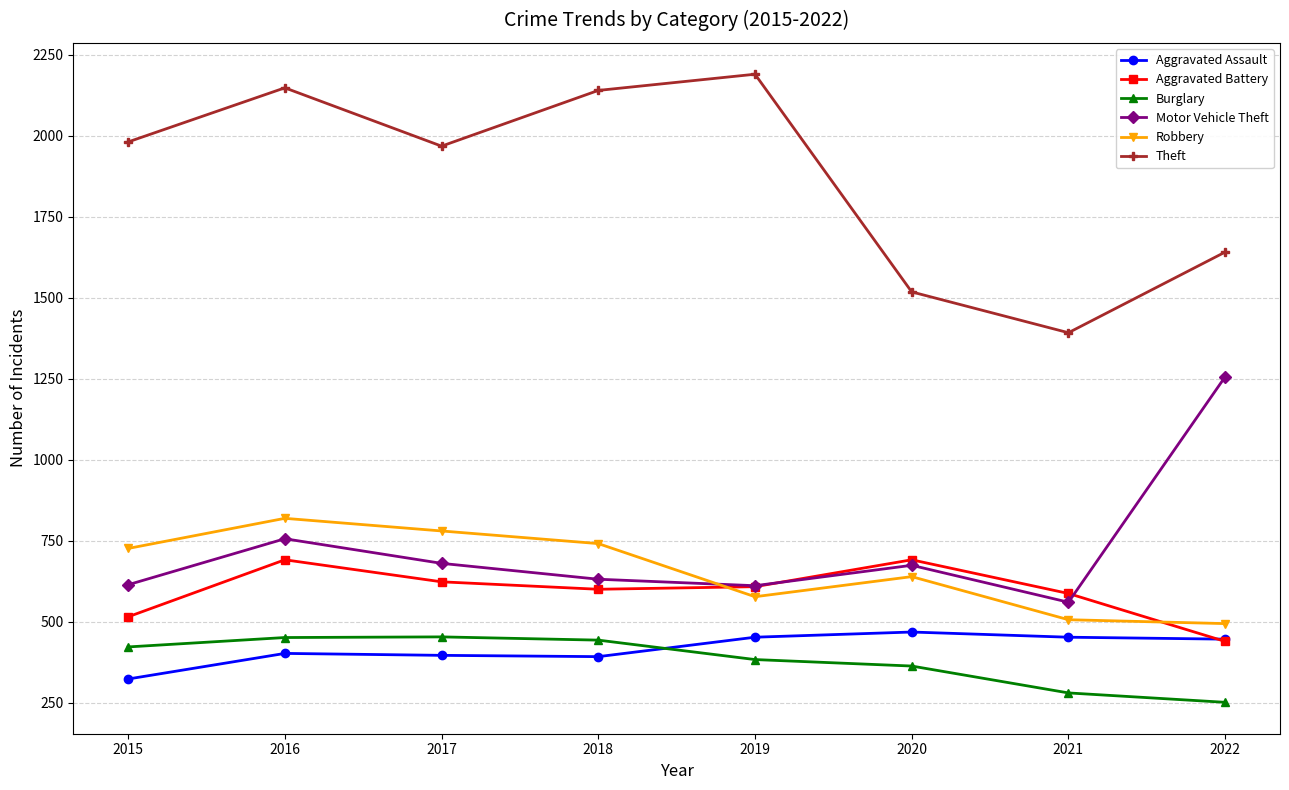

Is the value of Robbery at 2020 greater than the value of Motor Vehicle Theft at 2017?

No